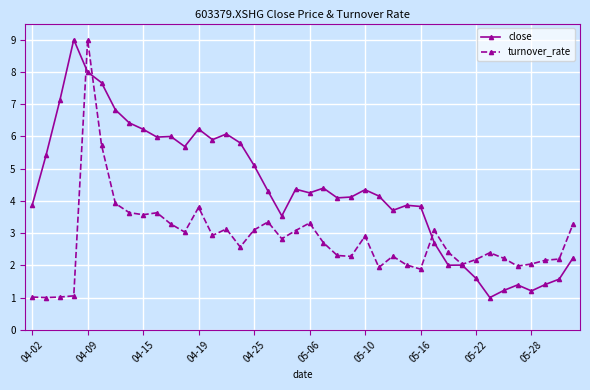

What is the average value of the turnover_rate series?

2.8